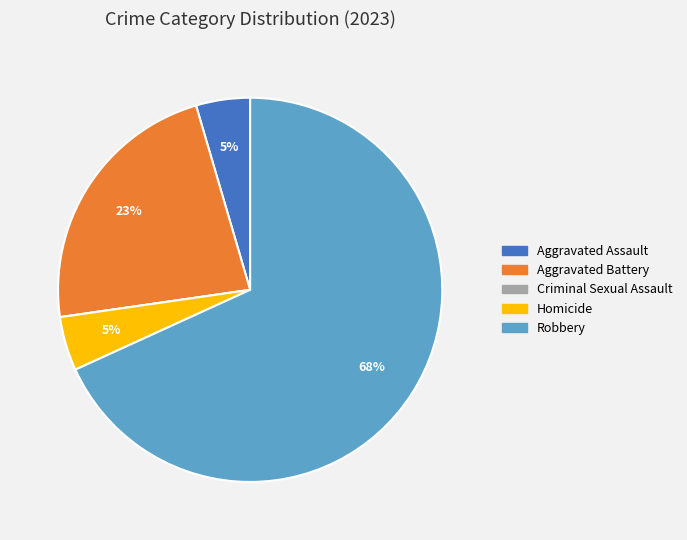

Does any single category account for the majority?

Yes